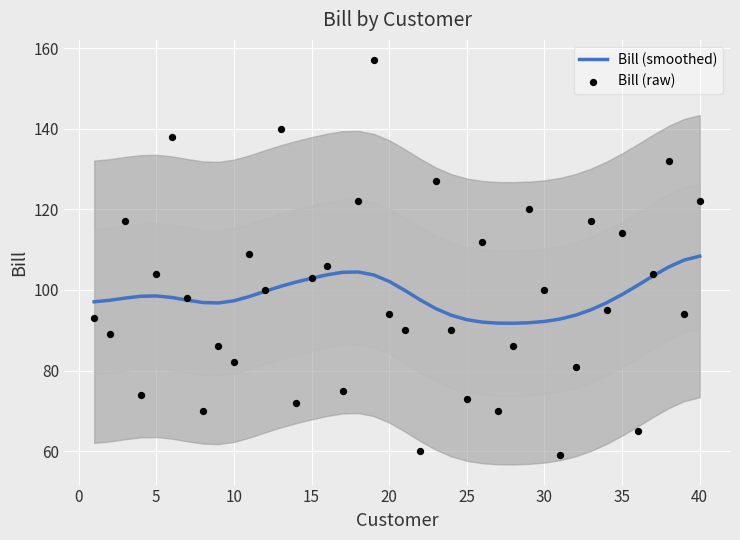

Which series has the widest spread of Y values?

Bill (raw)